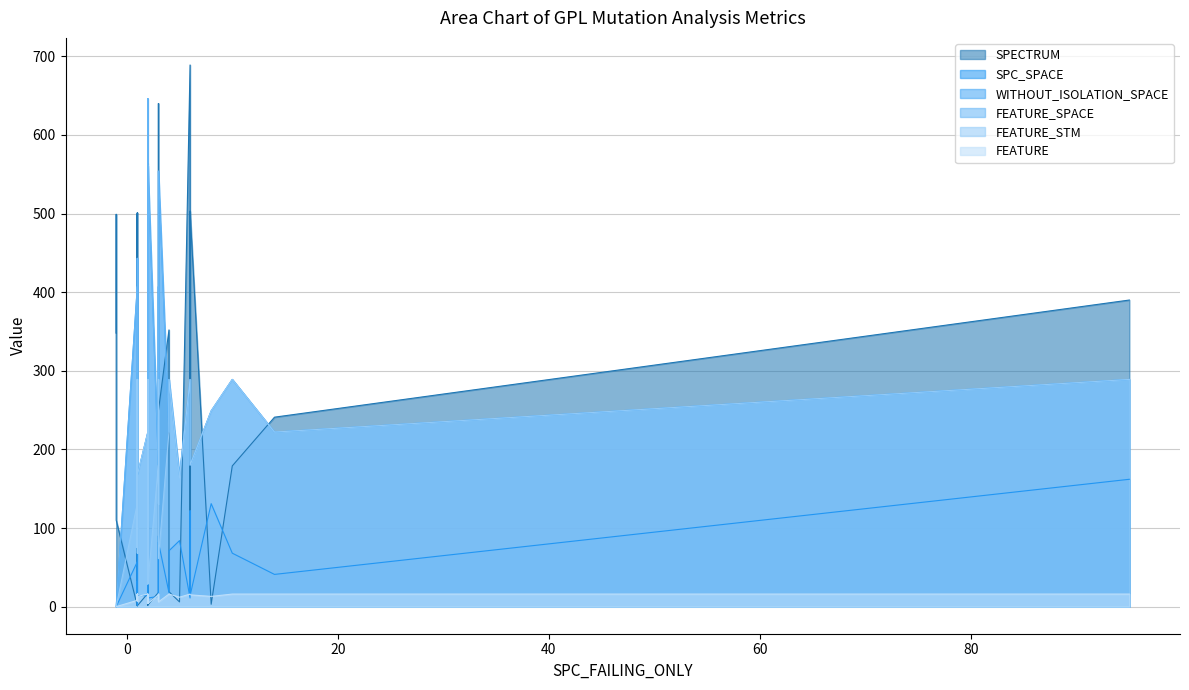

How many data points does each series have?

40